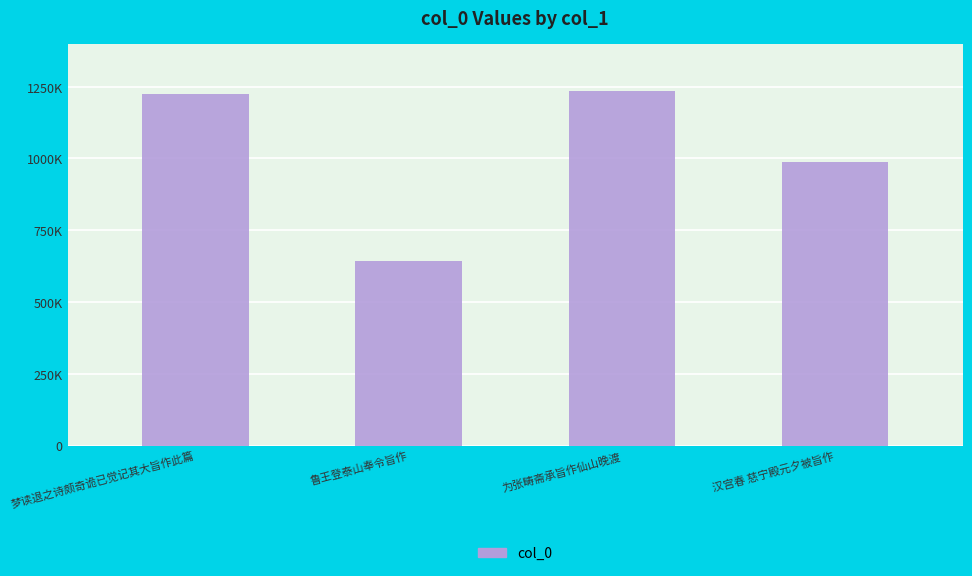

What is the average value?

1022838